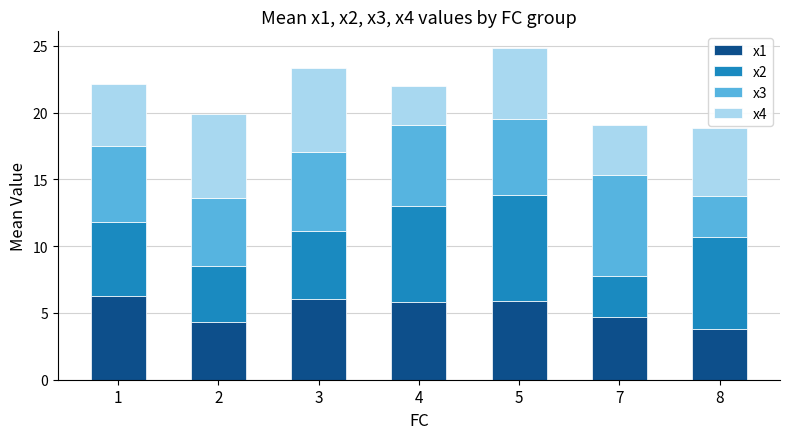

Is it true that x1 equals 7.1 at 7?

False